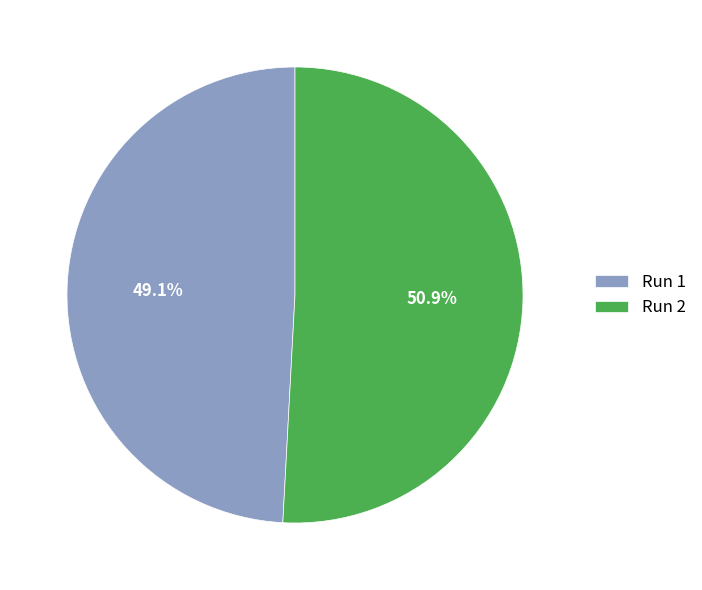

To the nearest percent, what is the average slice percentage?

50%